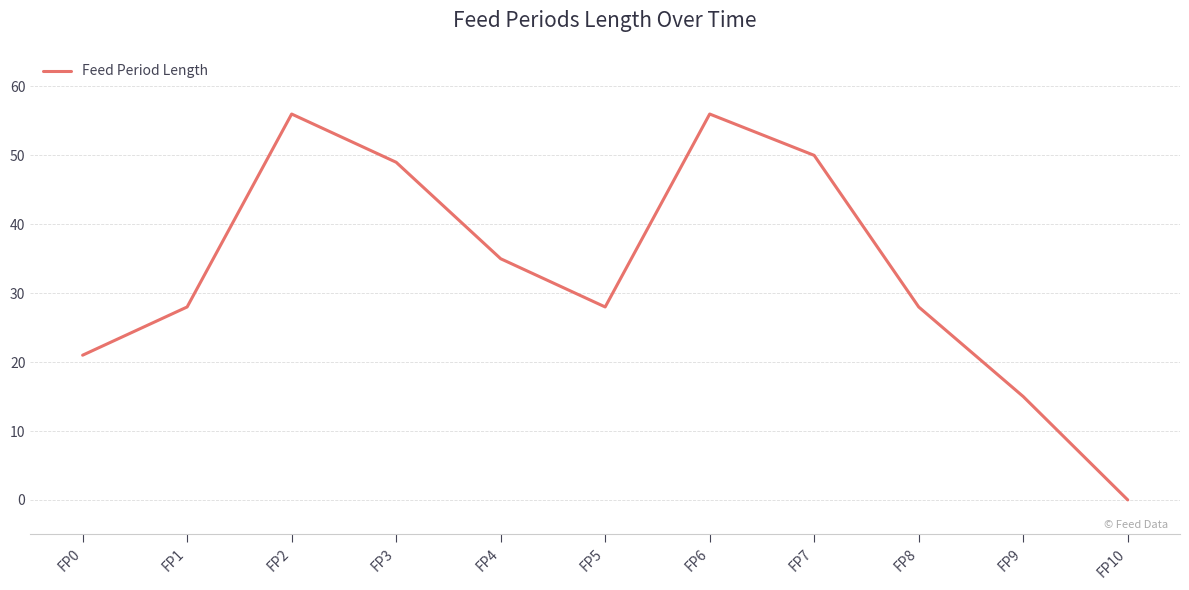

What is the greatest value displayed?

56